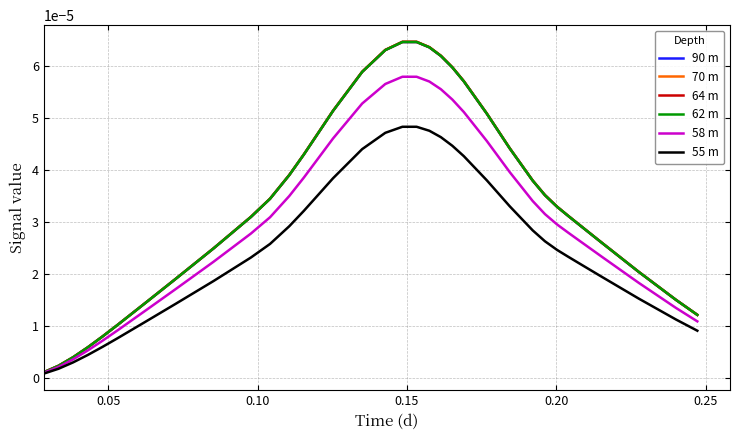

Which series has the largest range (max minus min)?

70 m